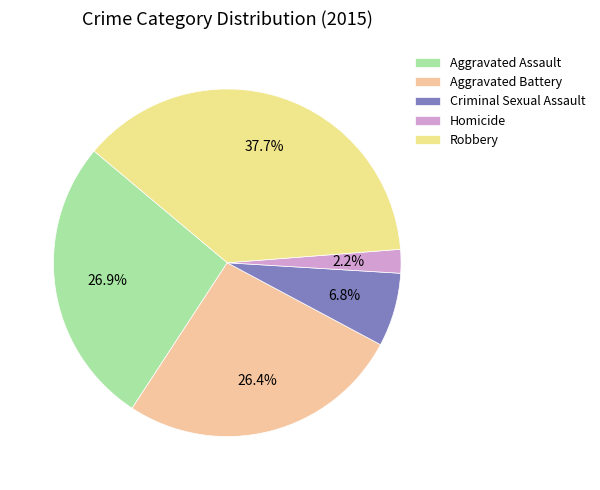

Rank the categories by value from lowest to highest.

Homicide, Criminal Sexual Assault, Aggravated Battery, Aggravated Assault, Robbery